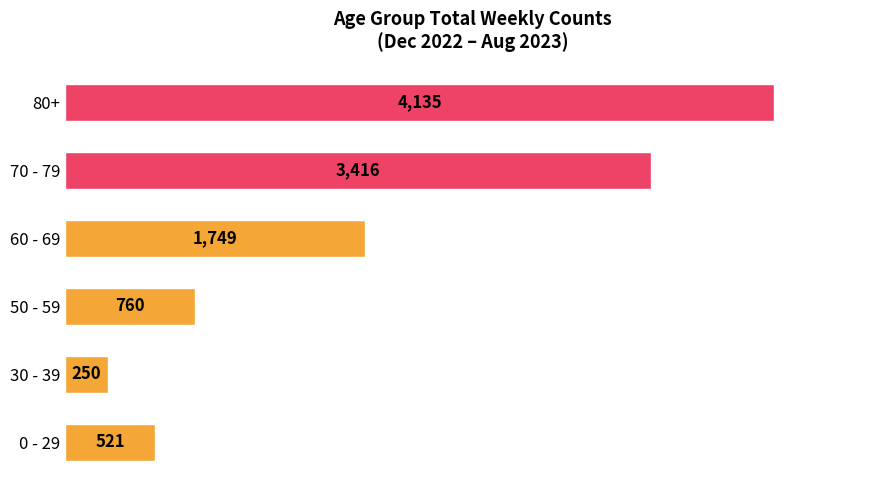

What are all the series names shown in the legend?

80+, 70 - 79, 60 - 69, 50 - 59, 30 - 39, 0 - 29